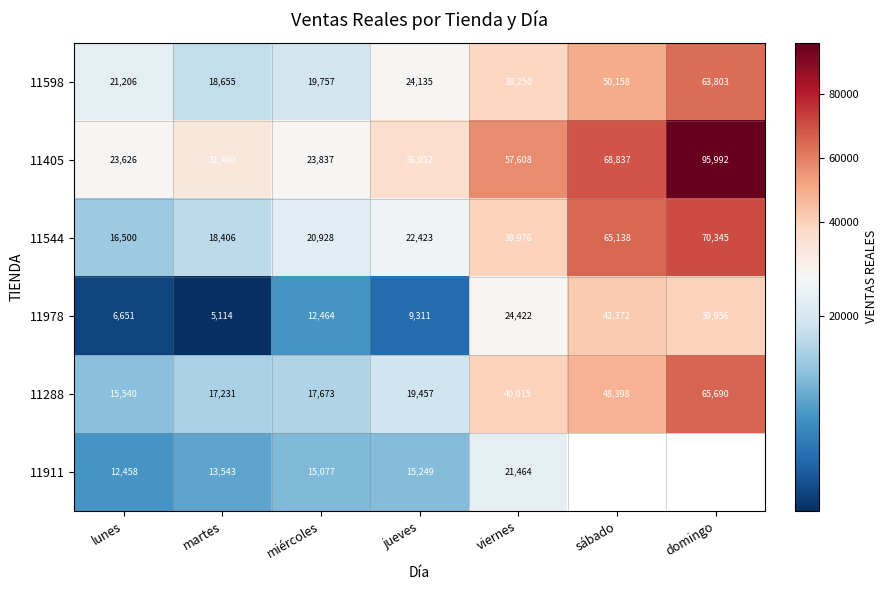

Between martes and jueves, which is larger?

jueves